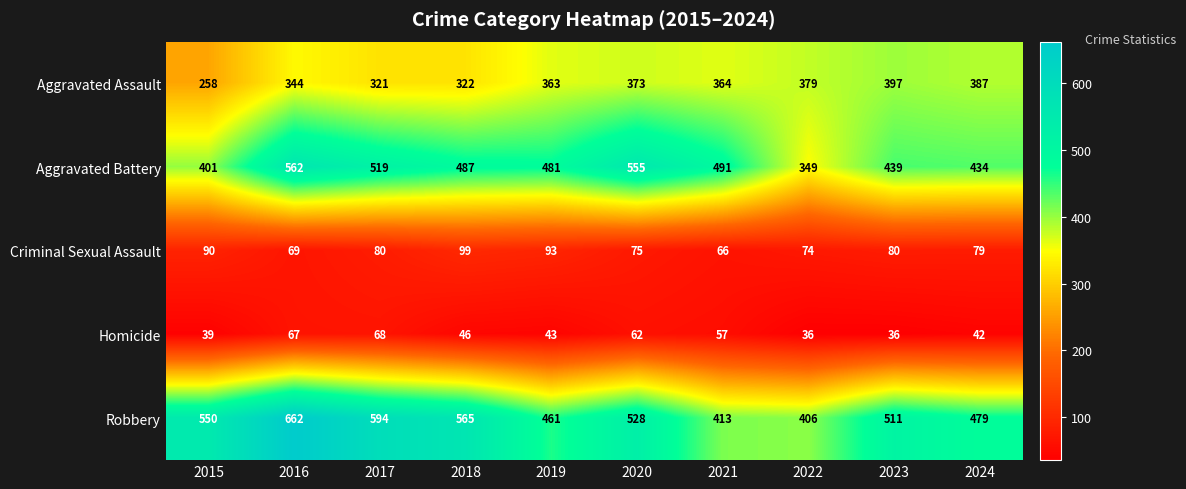

The value of Aggravated Assault at 2020 is 547. True or false?

False